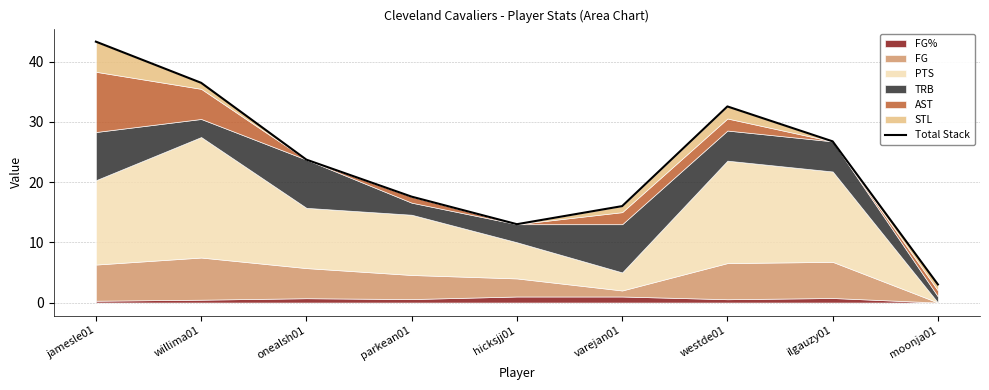

What is the label of the 6th point from the right?

parkean01